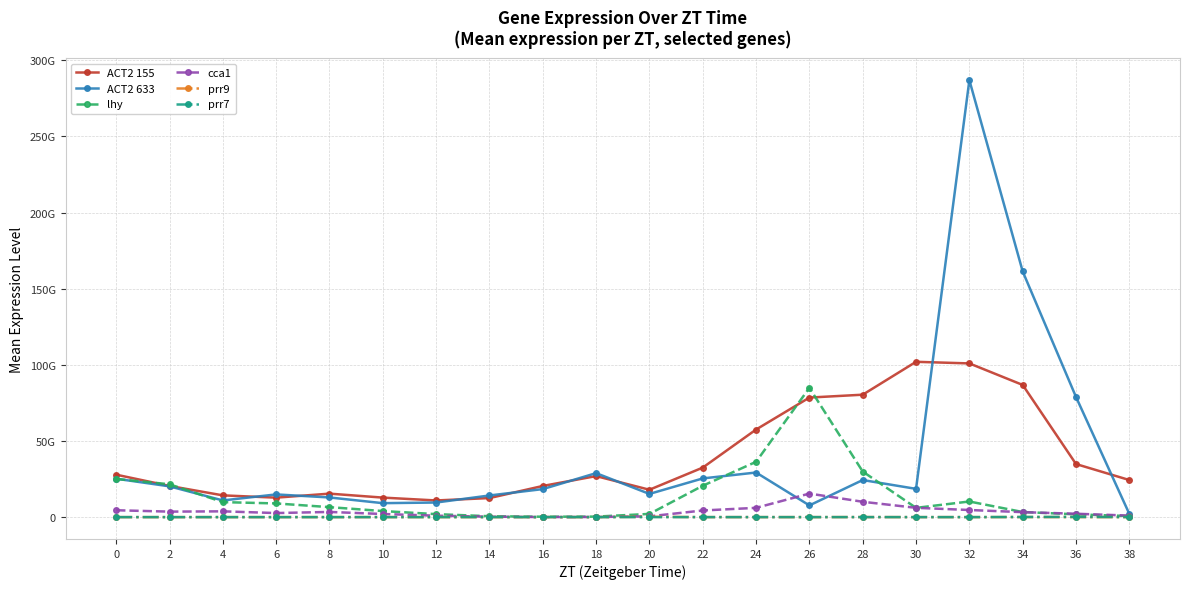

Where does the prr9 series first go above 5266534?

18